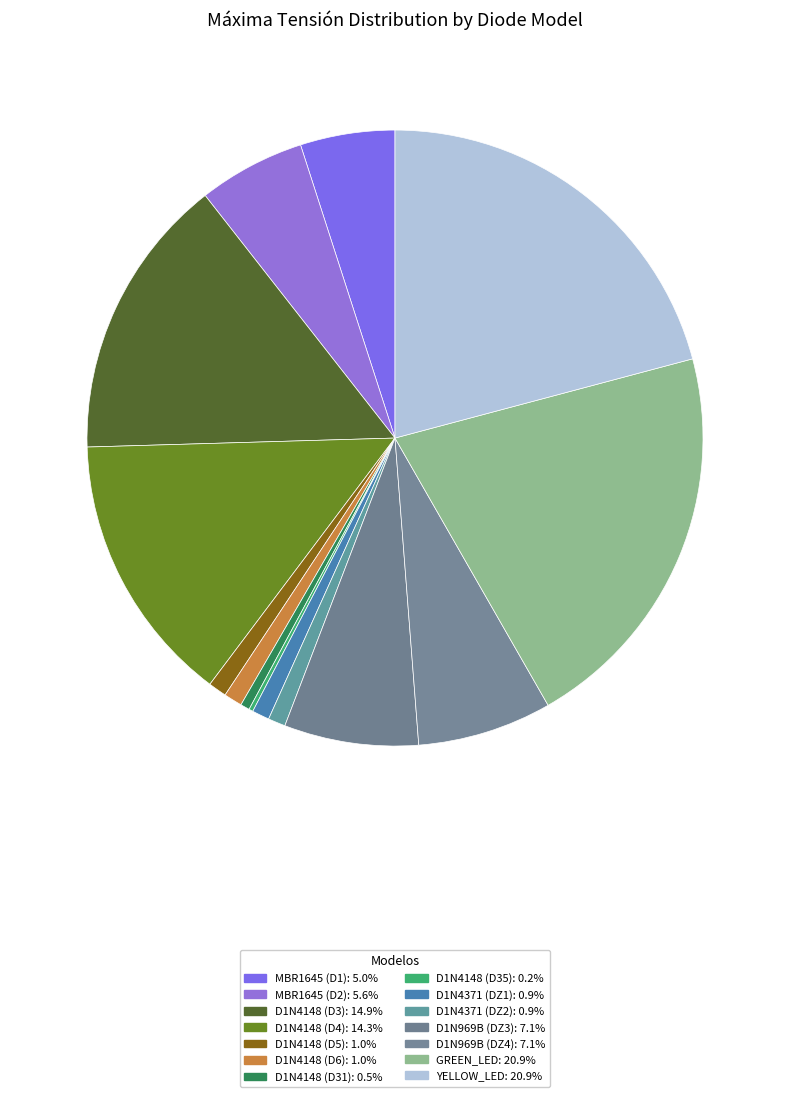

Count the number of slices in the pie.

14